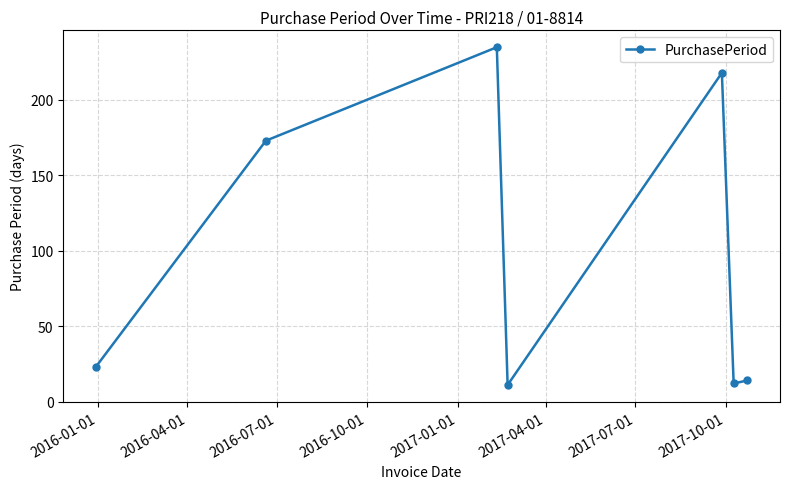

What is the smallest value displayed?

11